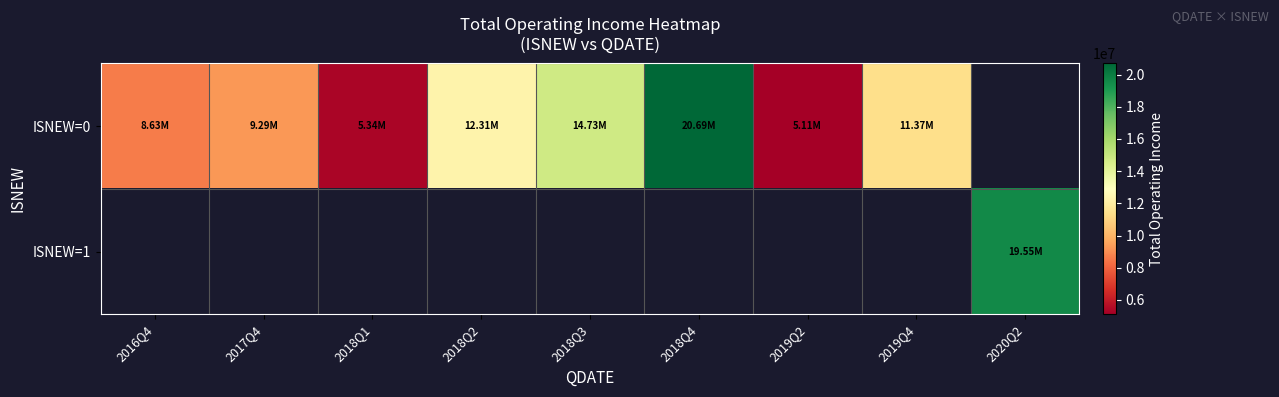

Where does the ISNEW=0 series first go above 11371914?

2018Q2